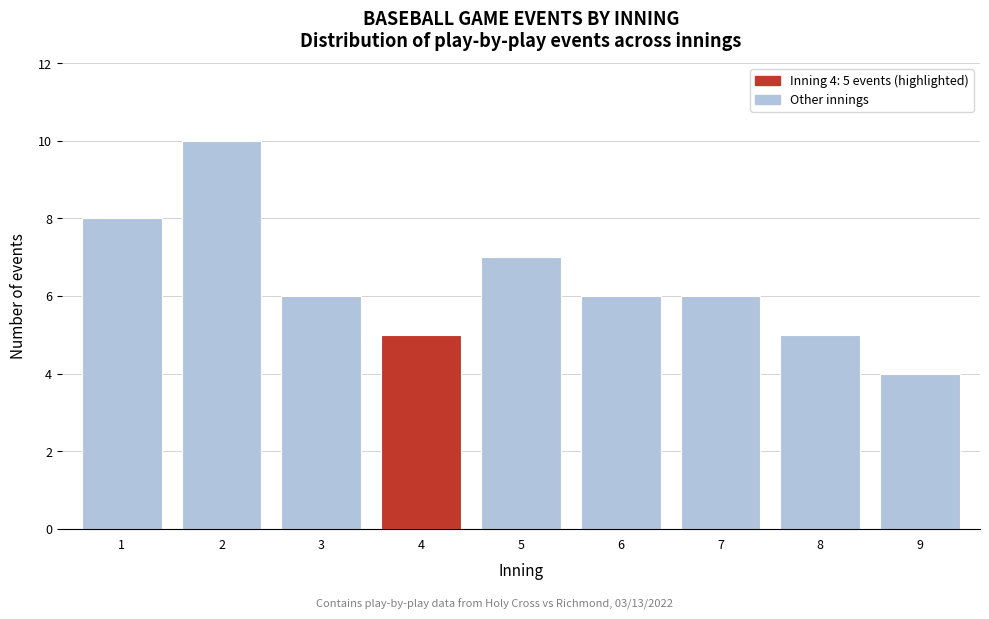

Reading left to right, list all the values displayed in this chart.

8	10	6	5	7	6	6	5	4